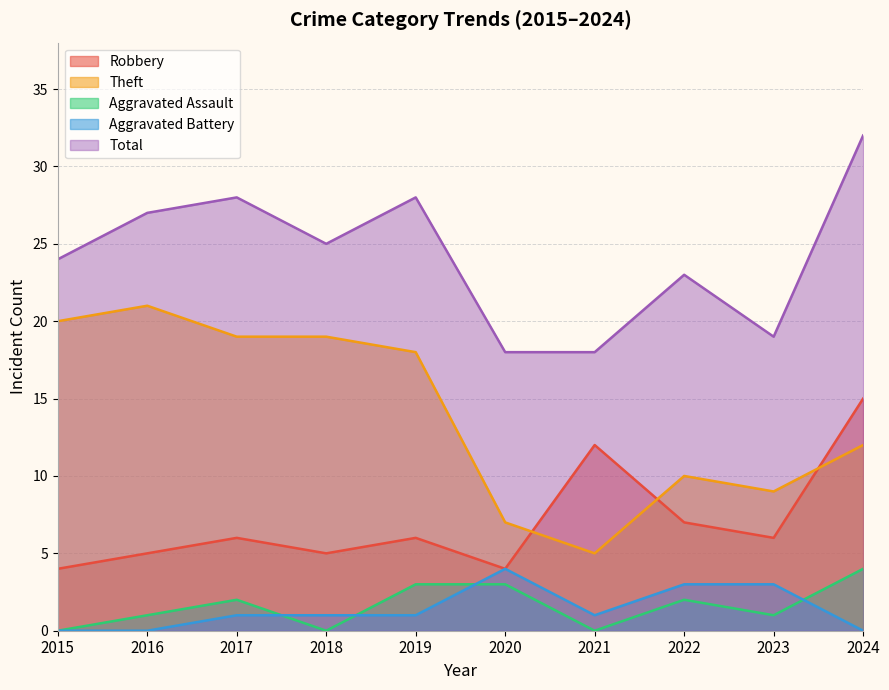

What are all the series names shown in the legend?

Robbery, Theft, Aggravated Assault, Aggravated Battery, Total